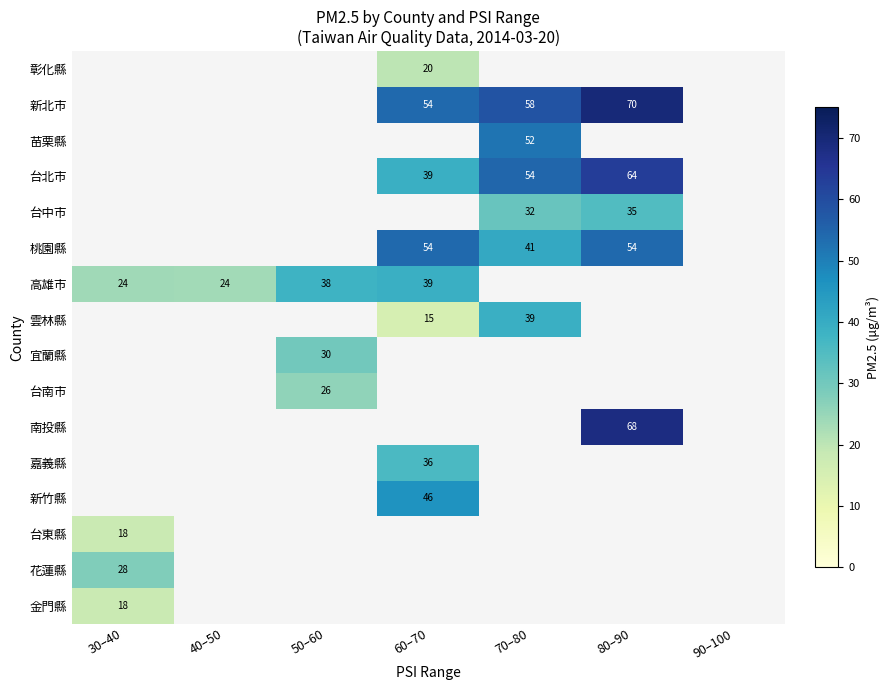

What is the difference between the 新北市 values at 80–90 and 70–80?

12